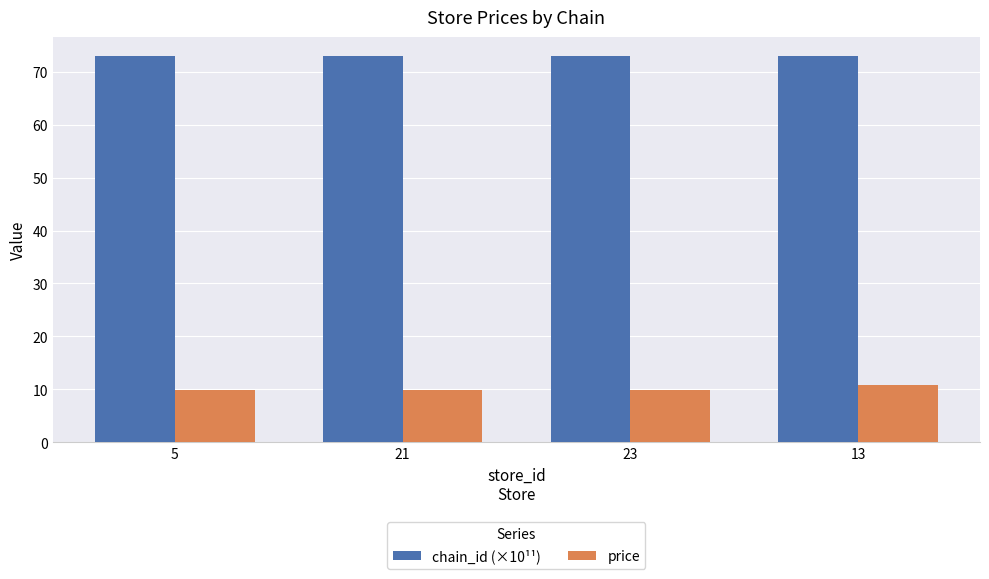

Reading right to left, what are all the values shown in this chart?

chain_id (×10¹¹): 13=72.9	23=72.9	21=72.9	5=72.9
price: 13=10.9	23=9.9	21=9.9	5=9.9